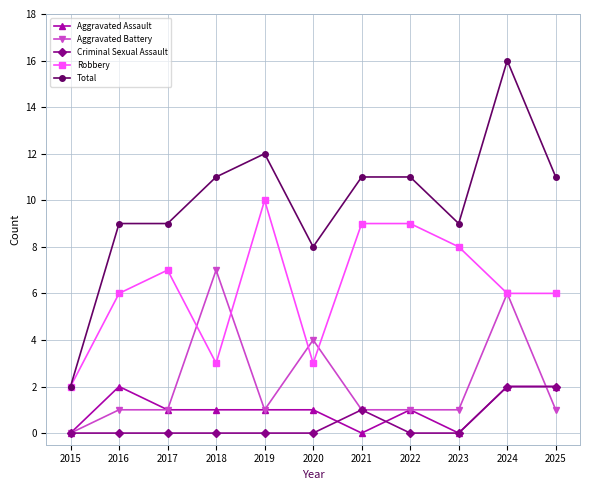

True or false: Aggravated Battery has more than 2 interior local peaks.

True